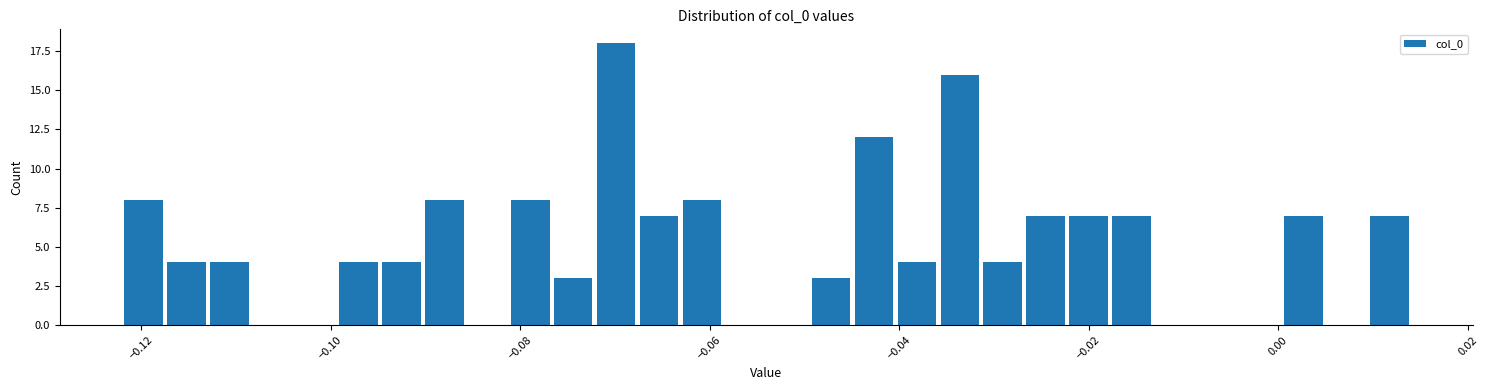

Read against the x-axis, roughly where is the centre of the tallest bar?

-0.070